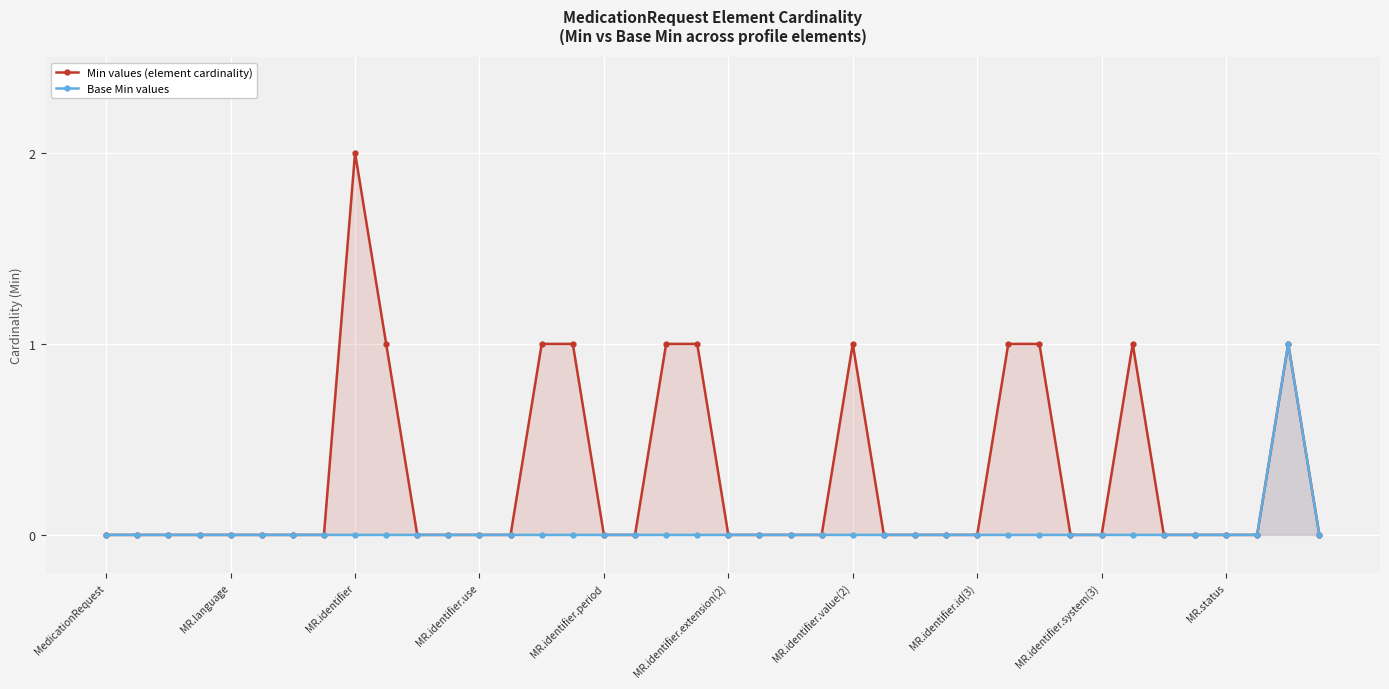

How many data points does each series have?

40